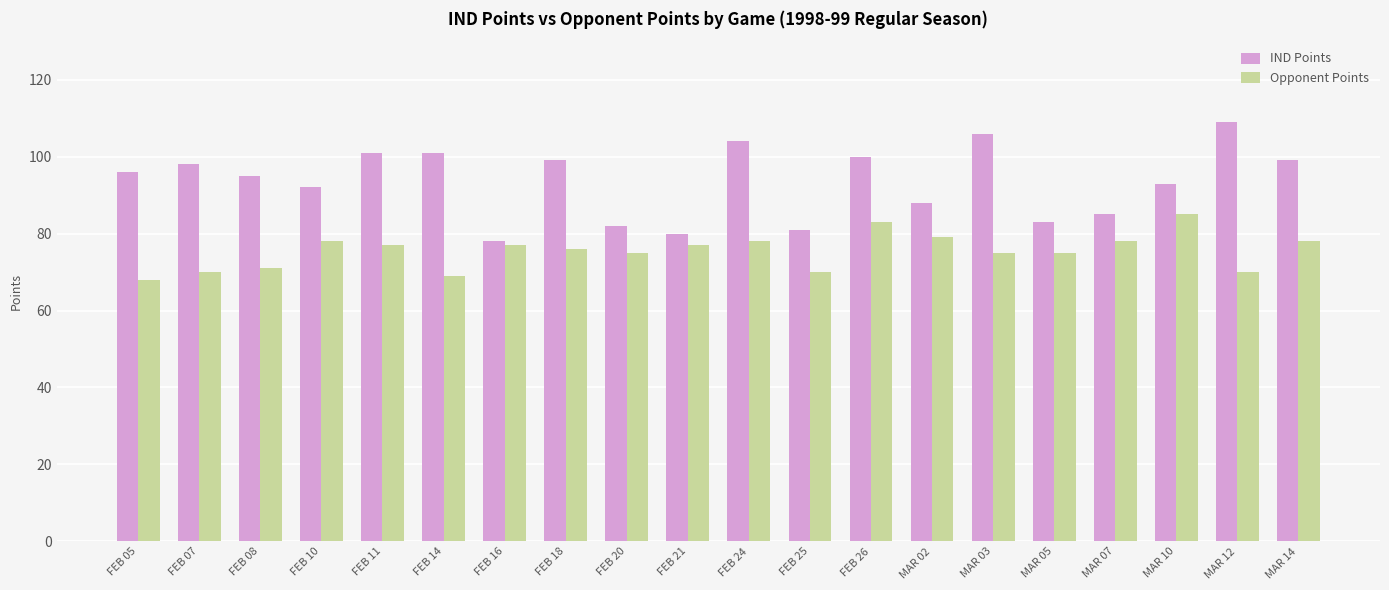

What is the label of the 8th bar from the right?

FEB 26